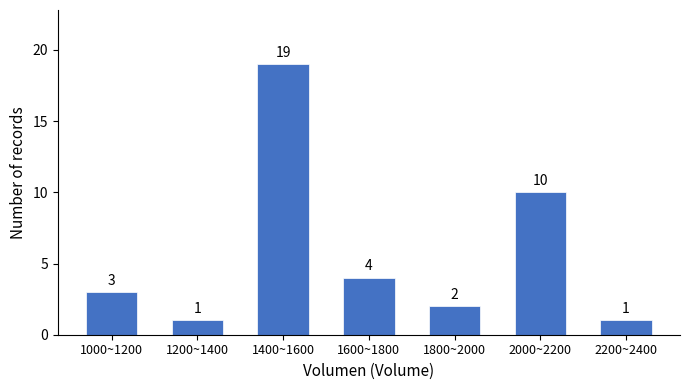

Reading left to right, transcribe all the data shown in this chart.

1000~1200=3	1200~1400=1	1400~1600=19	1600~1800=4	1800~2000=2	2000~2200=10	2200~2400=1